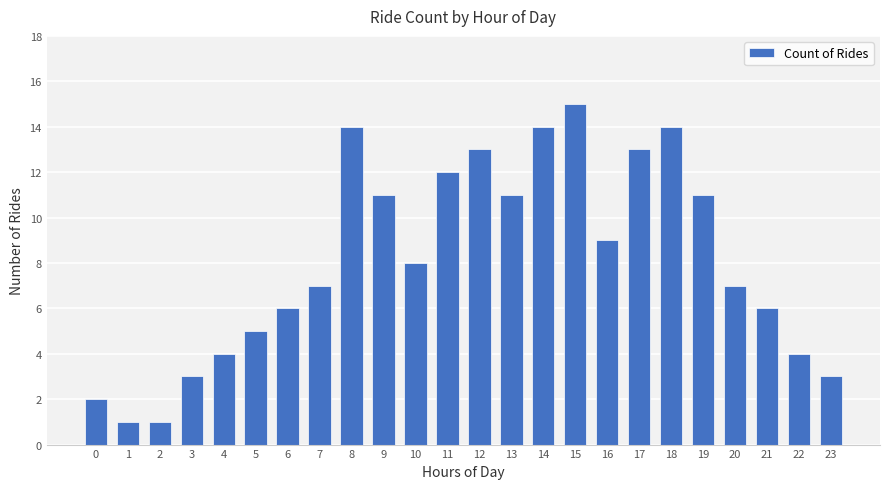

Where is the data nearest to the value 8?

10